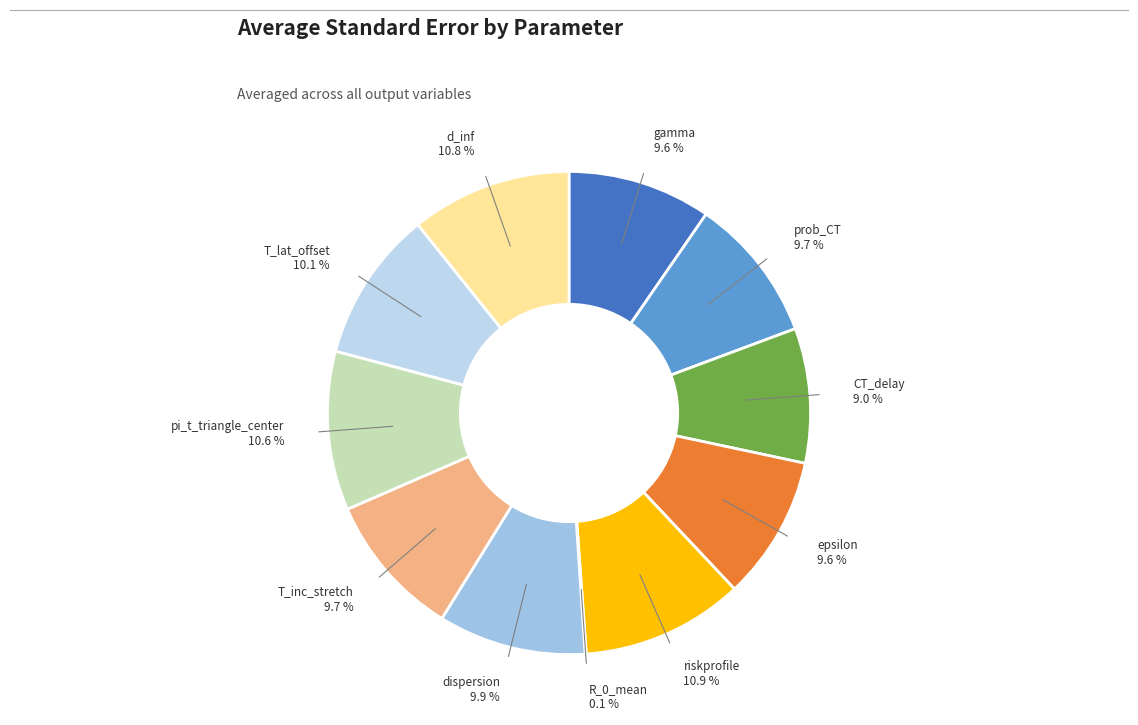

To the nearest percent, what is the difference between the gamma and pi_t_triangle_center slice percentages?

1%